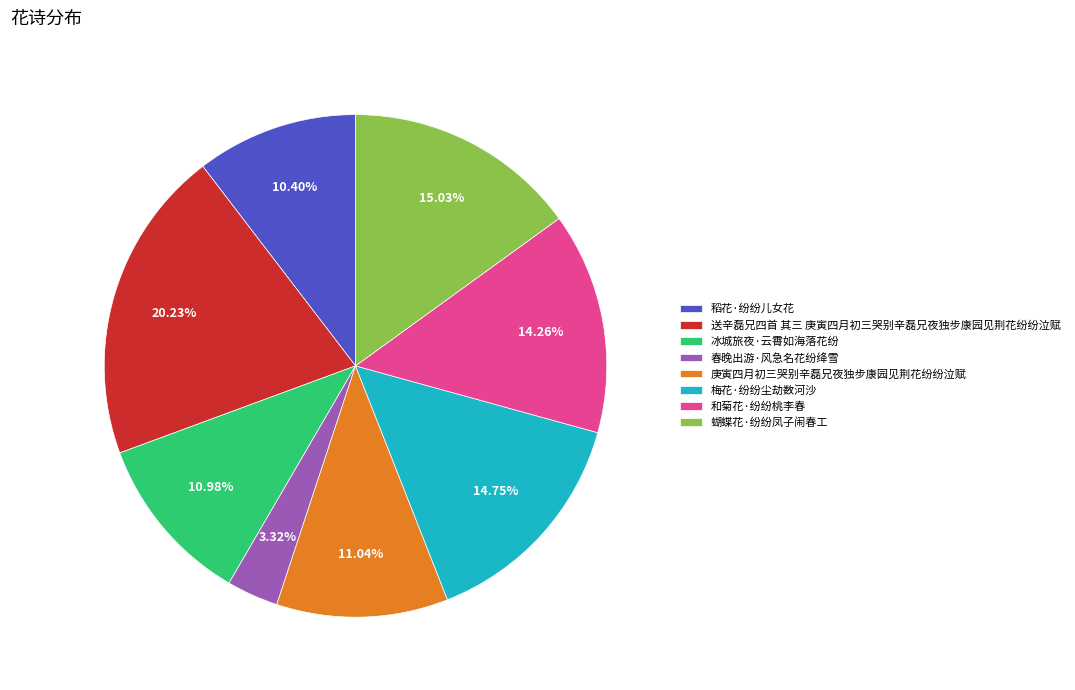

Is there a majority slice in this chart?

No